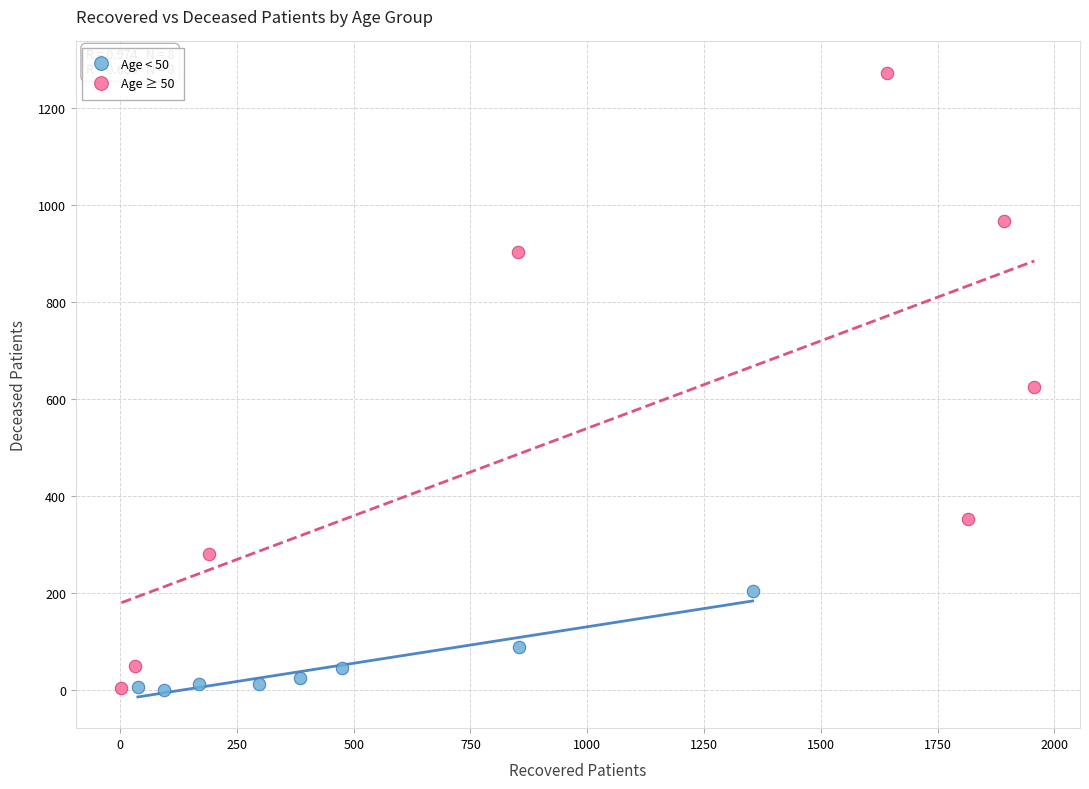

Which series has the widest spread of Y values?

Age ≥ 50